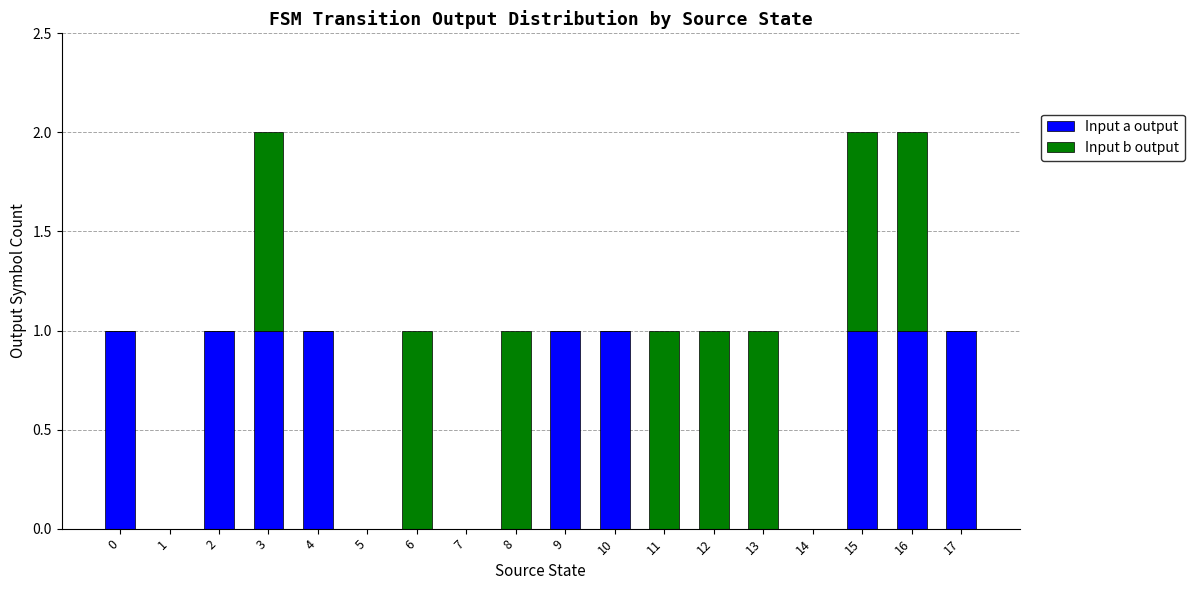

How many series are shown in this chart?

2